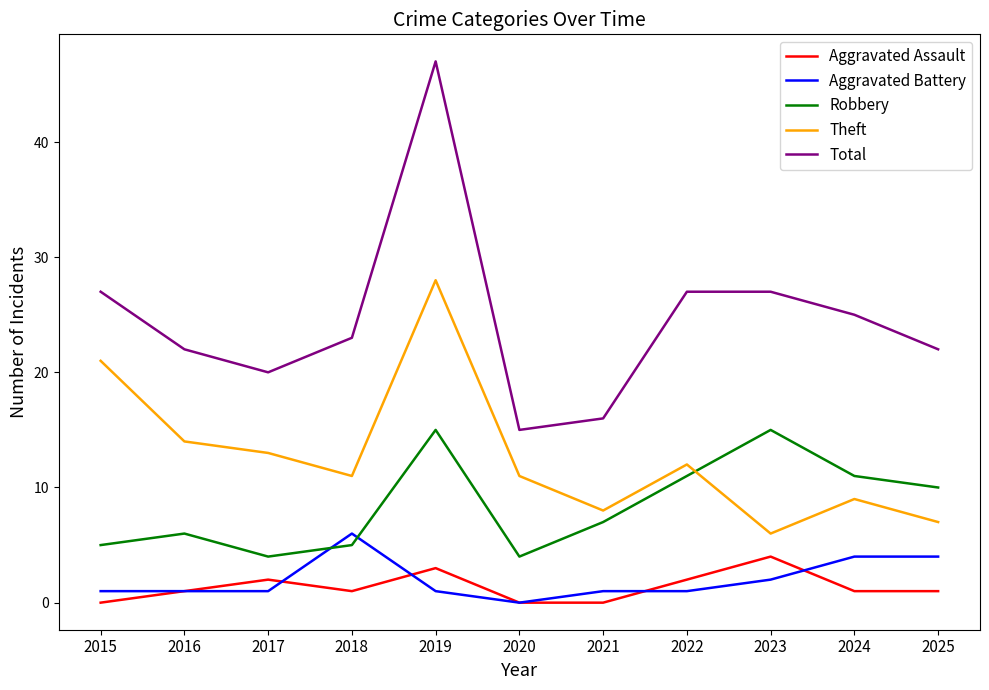

Where is the first local minimum for Theft?

2018